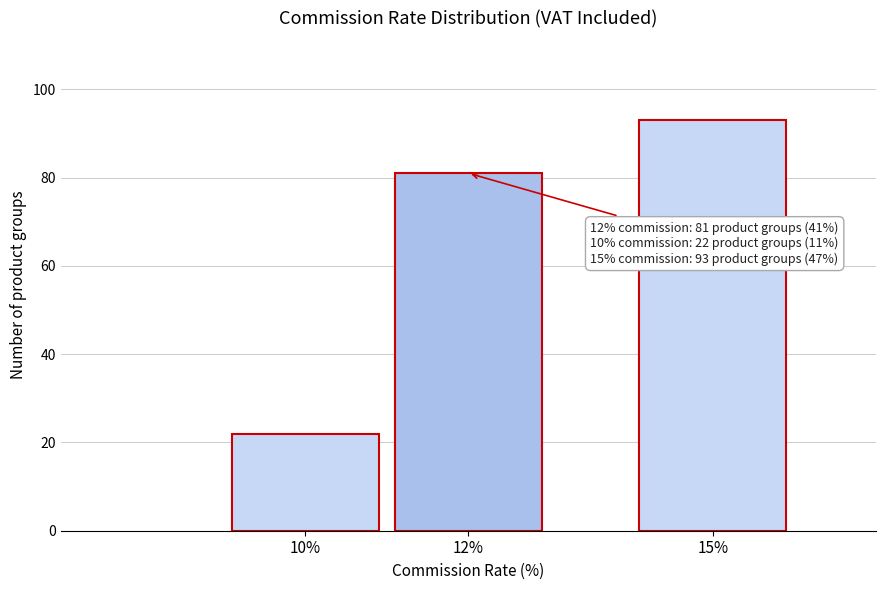

Reading left to right, extract all data points from this chart.

10%=22	12%=81	15%=93